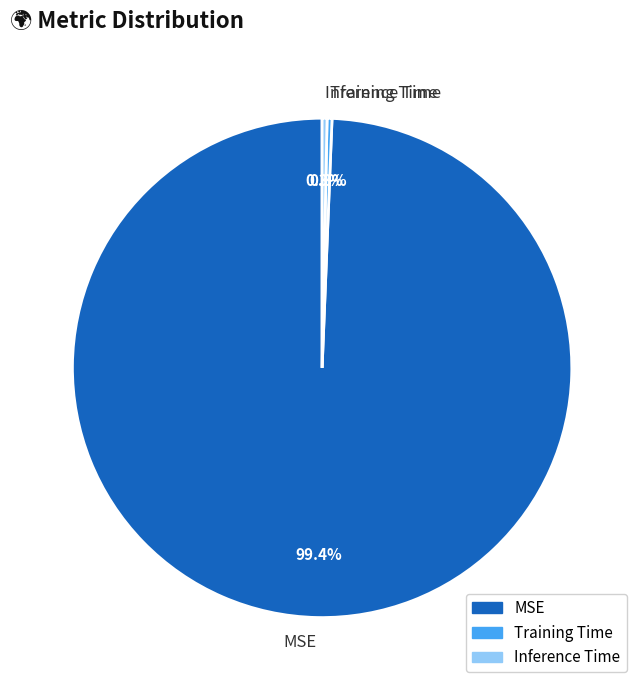

Which slice represents more than half of the pie?

MSE